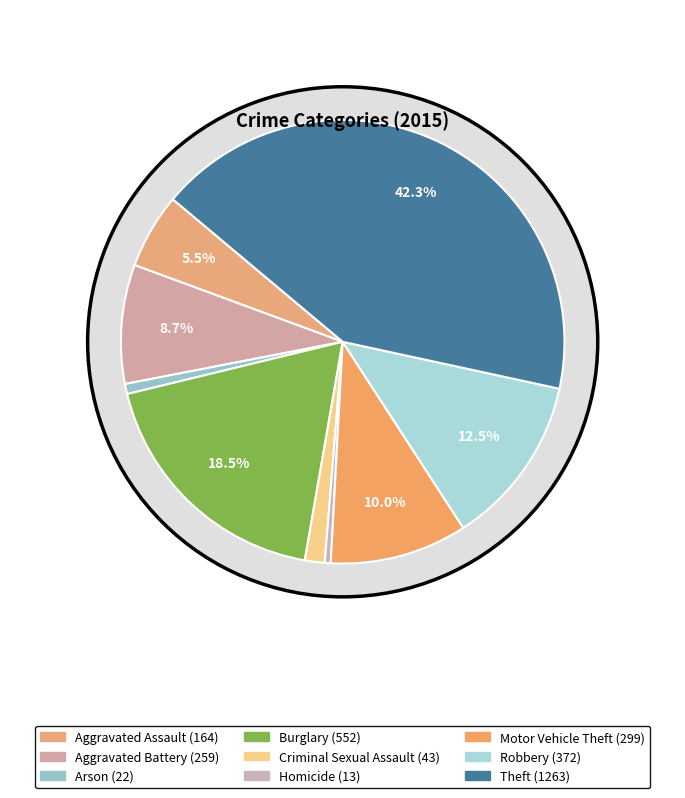

Is it true that Arson is 11% of the pie?

False